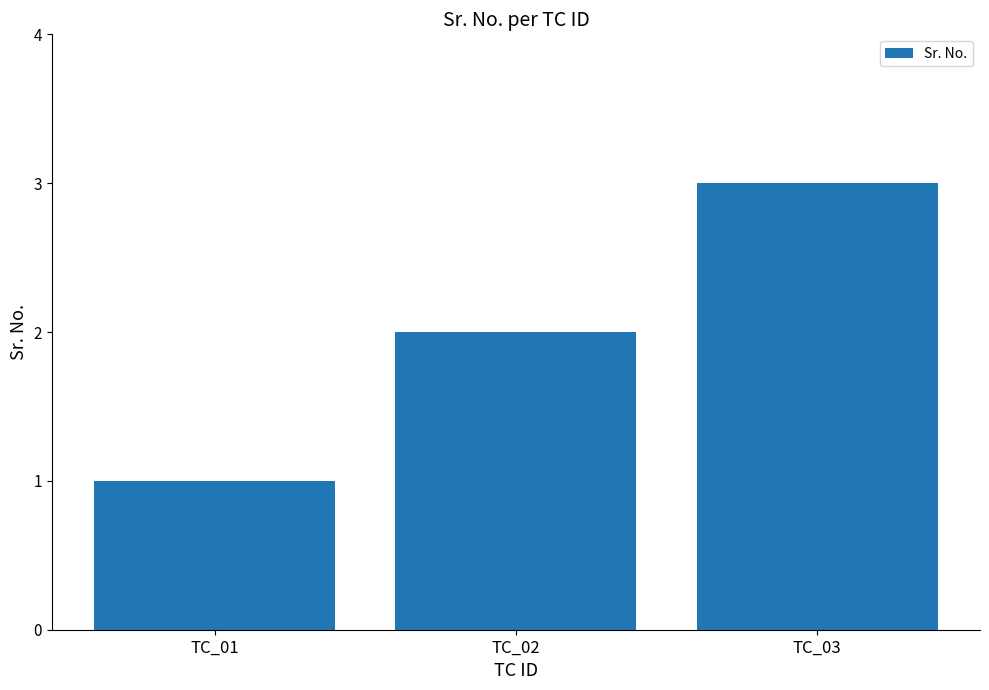

Count the values in the range 1 to 3.

3